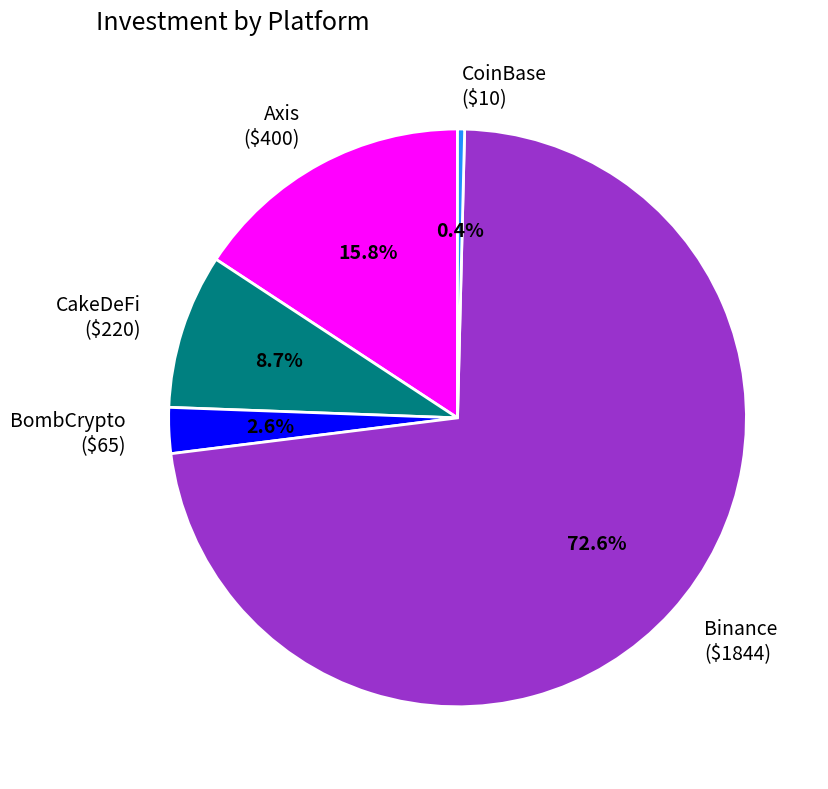

Count the number of slices in the pie.

5